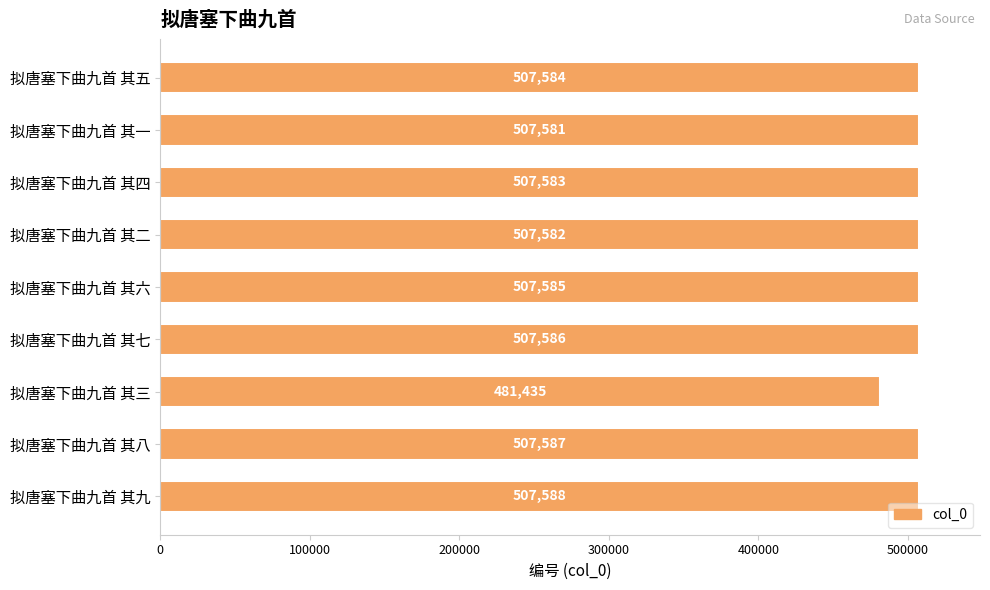

Reading bottom to top, list all the values displayed in this chart.

拟唐塞下曲九首 其九=507588	拟唐塞下曲九首 其八=507587	拟唐塞下曲九首 其三=481435	拟唐塞下曲九首 其七=507586	拟唐塞下曲九首 其六=507585	拟唐塞下曲九首 其二=507582	拟唐塞下曲九首 其四=507583	拟唐塞下曲九首 其一=507581	拟唐塞下曲九首 其五=507584